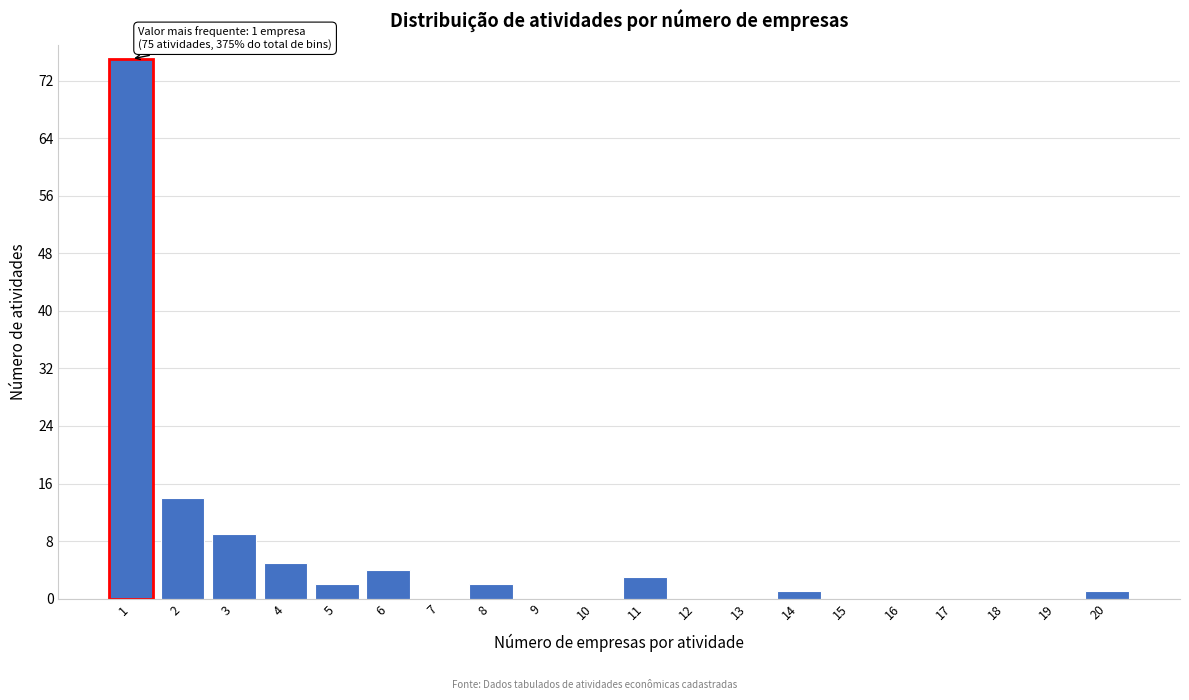

Over which range of the x-axis is the bar tallest?

0.5 to 1.5